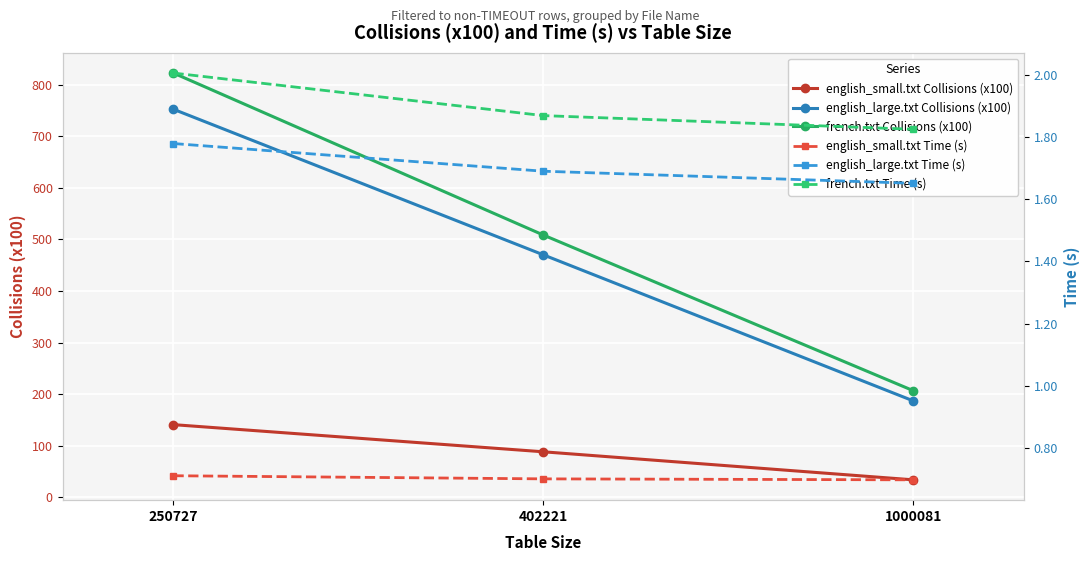

The english_large.txt Time (s) series shows 2.5 at 1000081. True or false?

False